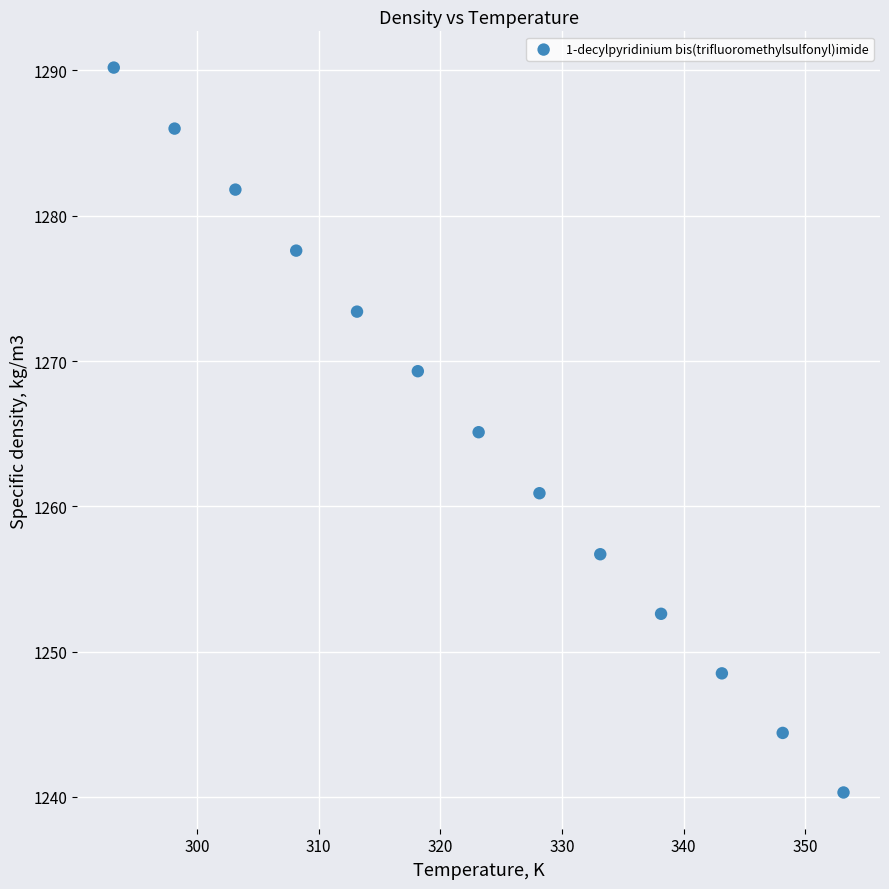

What is the range of Y values (max minus min)?

49.9